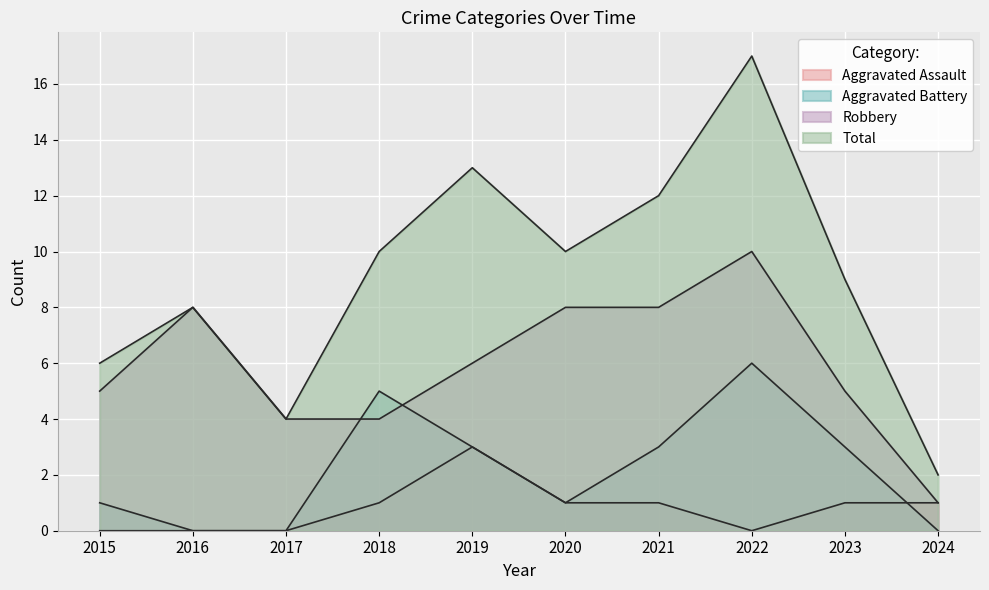

Reading right to left, extract all data points from this chart.

Aggravated Assault: 2024=1	2023=1	2022=0	2021=1	2020=1	2019=3	2018=1	2017=0	2016=0	2015=0
Aggravated Battery: 2024=0	2023=3	2022=6	2021=3	2020=1	2019=3	2018=5	2017=0	2016=0	2015=1
Robbery: 2024=1	2023=5	2022=10	2021=8	2020=8	2019=6	2018=4	2017=4	2016=8	2015=5
Total: 2024=2	2023=9	2022=17	2021=12	2020=10	2019=13	2018=10	2017=4	2016=8	2015=6